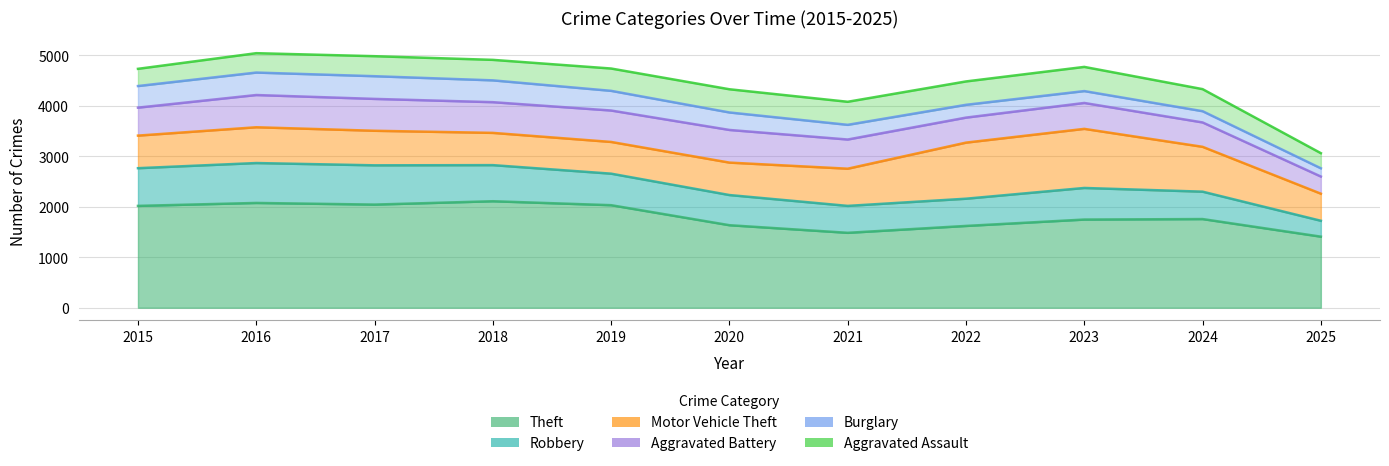

The value of Aggravated Battery at 2024 is 208. True or false?

False